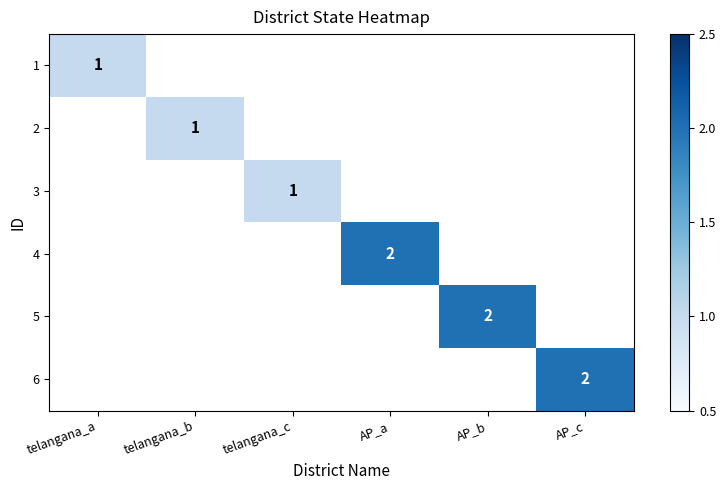

What value does the 5 series have at AP_b?

2.0